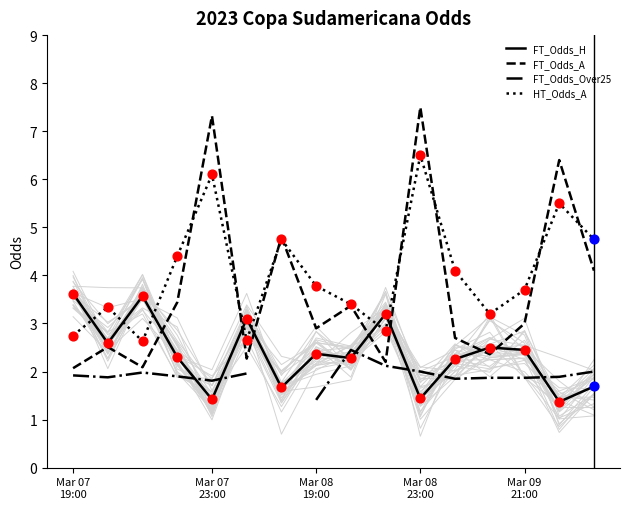

Which series has the largest total across all categories?

HT_Odds_A